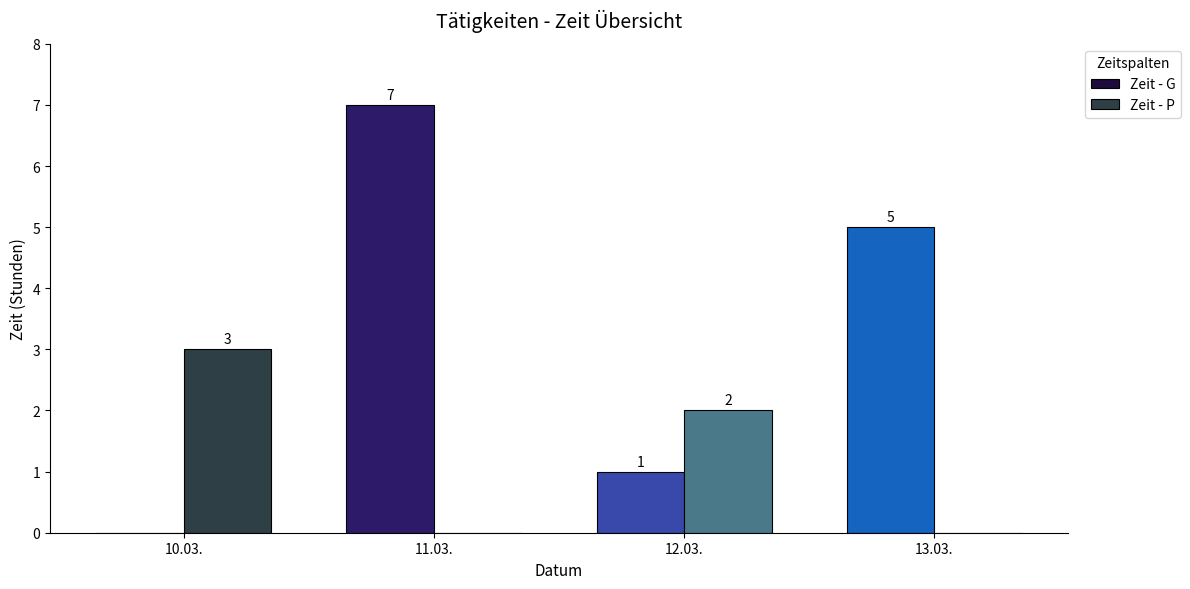

What is the total value across all series at 12.03.?

3